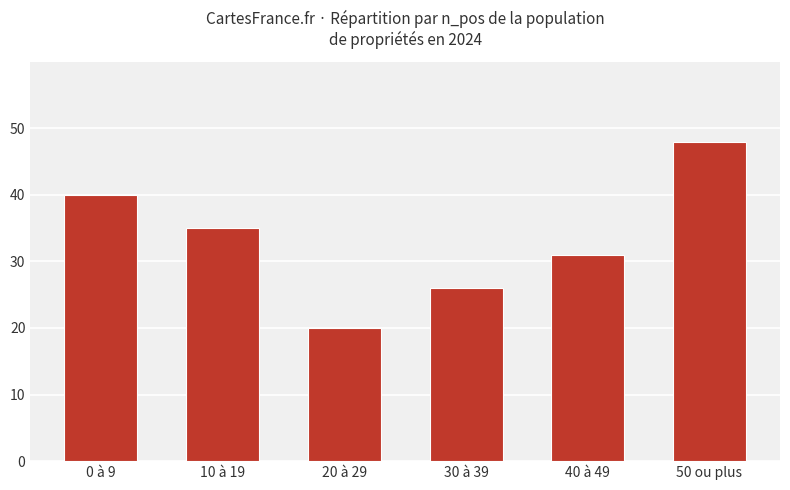

Count the values in the range 26 to 40.

4